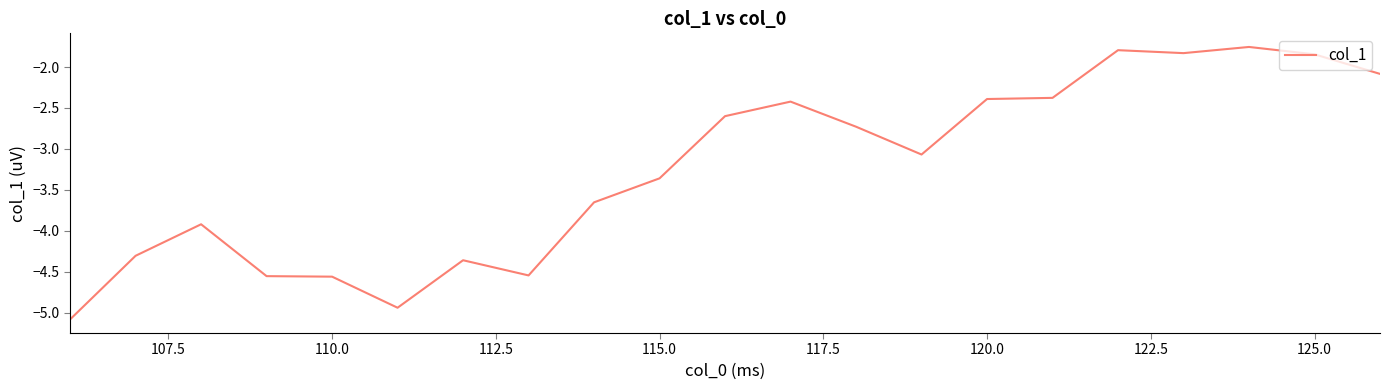

What is the smallest value displayed?

-5.1